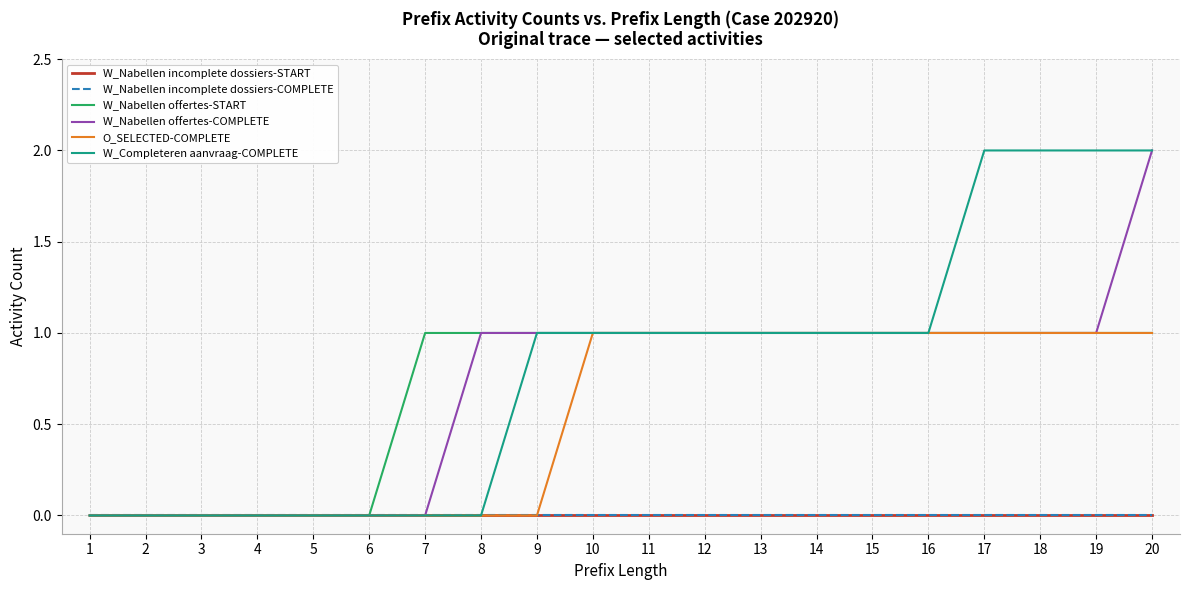

Does the chart display data point markers on the line(s)?

No